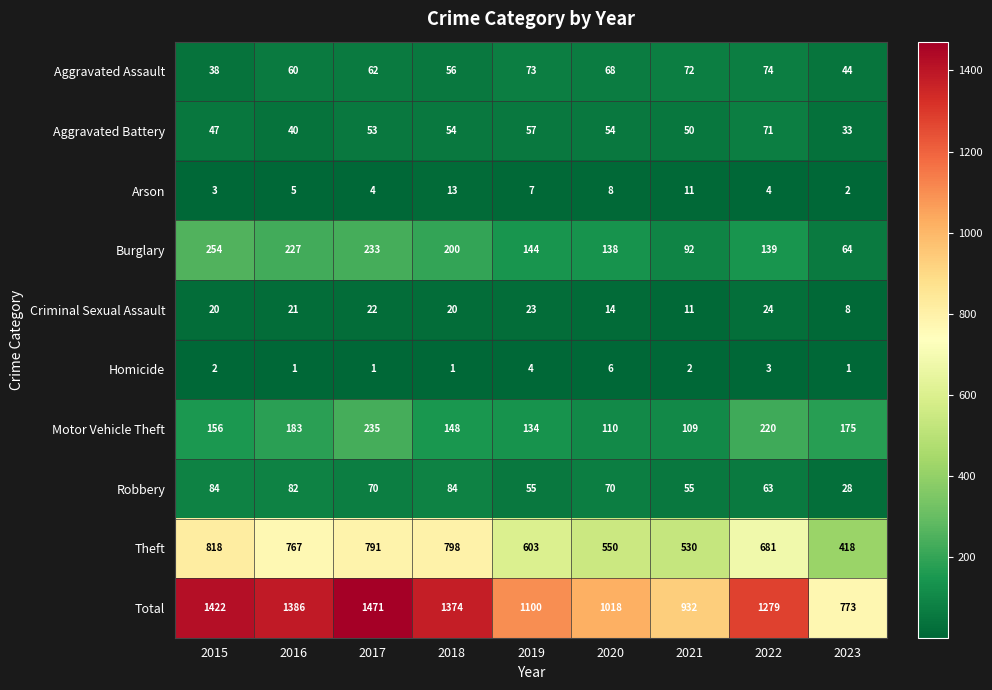

What is the difference between the maximum and second lowest values in the Motor Vehicle Theft series?

125